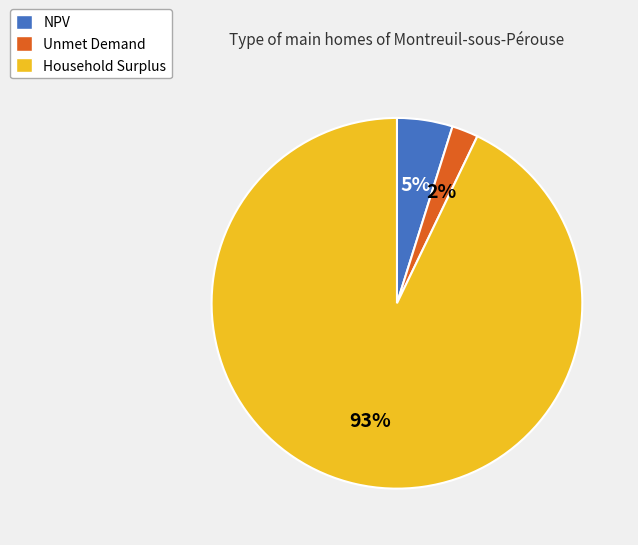

How many segments does this pie chart have?

3